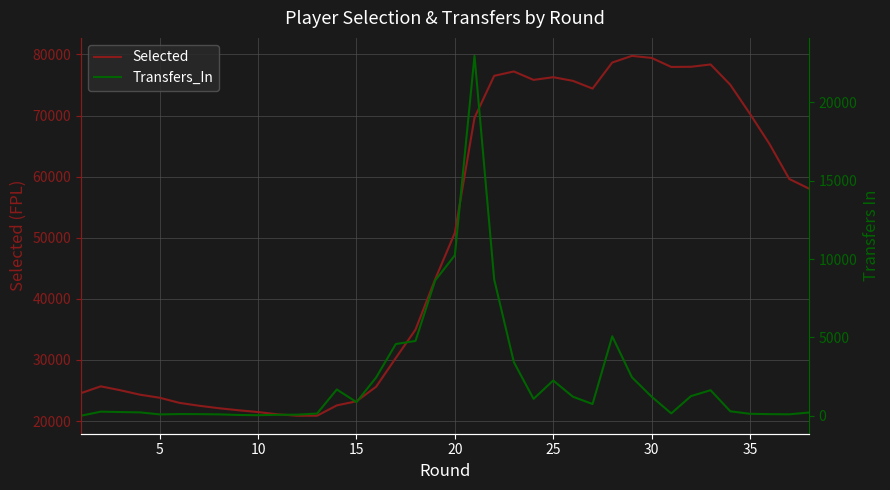

What is the maximum value for Selected?

79764